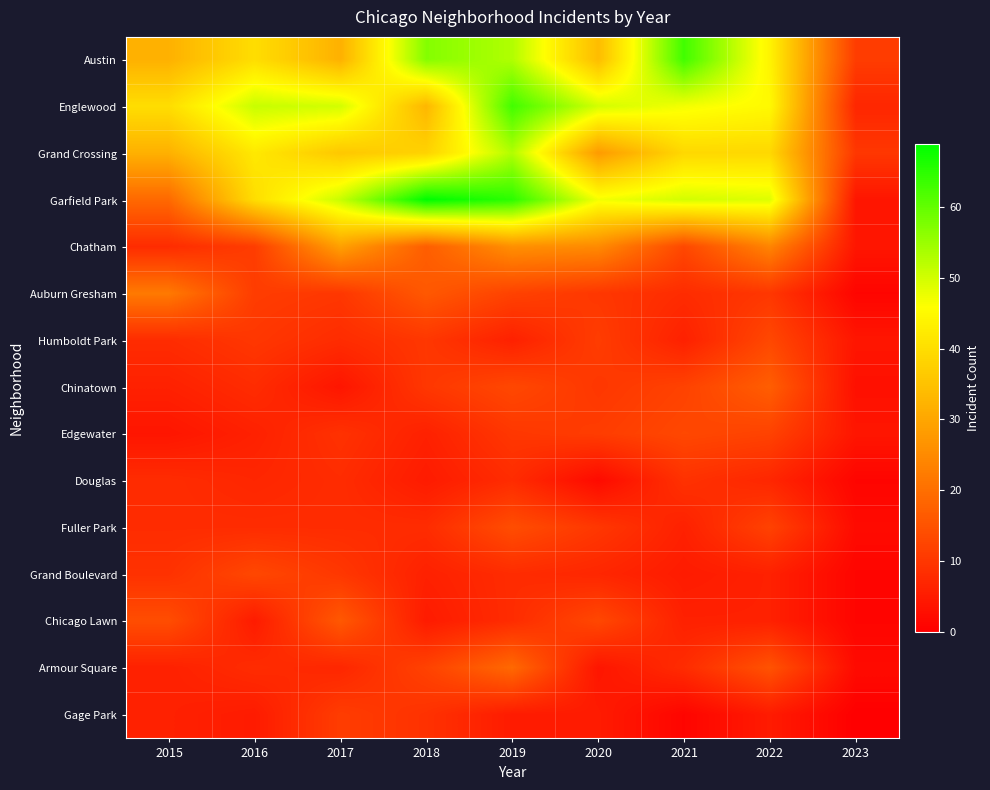

At which category is the sum across all series the highest?

2019